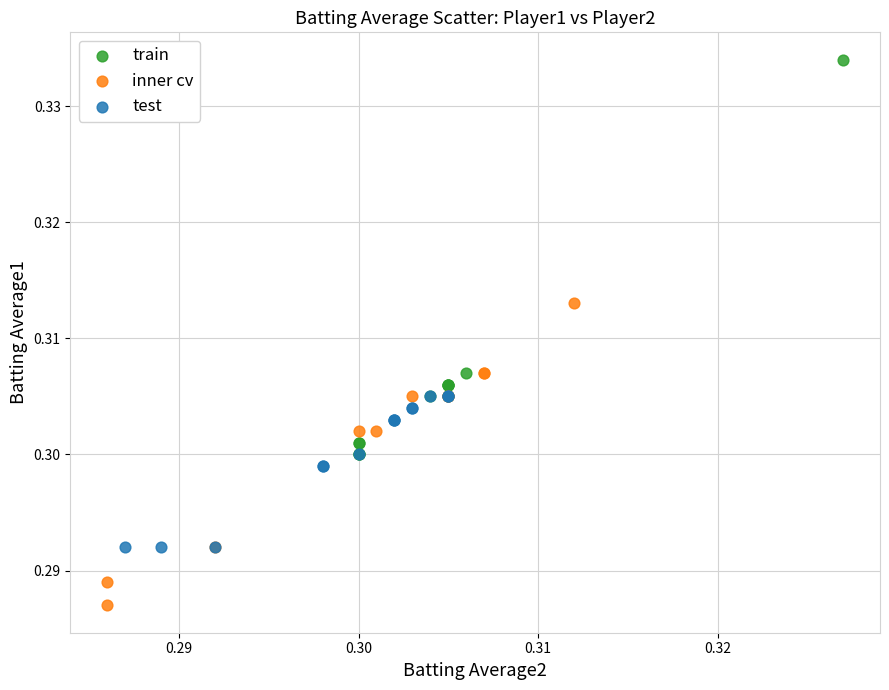

Which series has the widest spread of Y values?

train